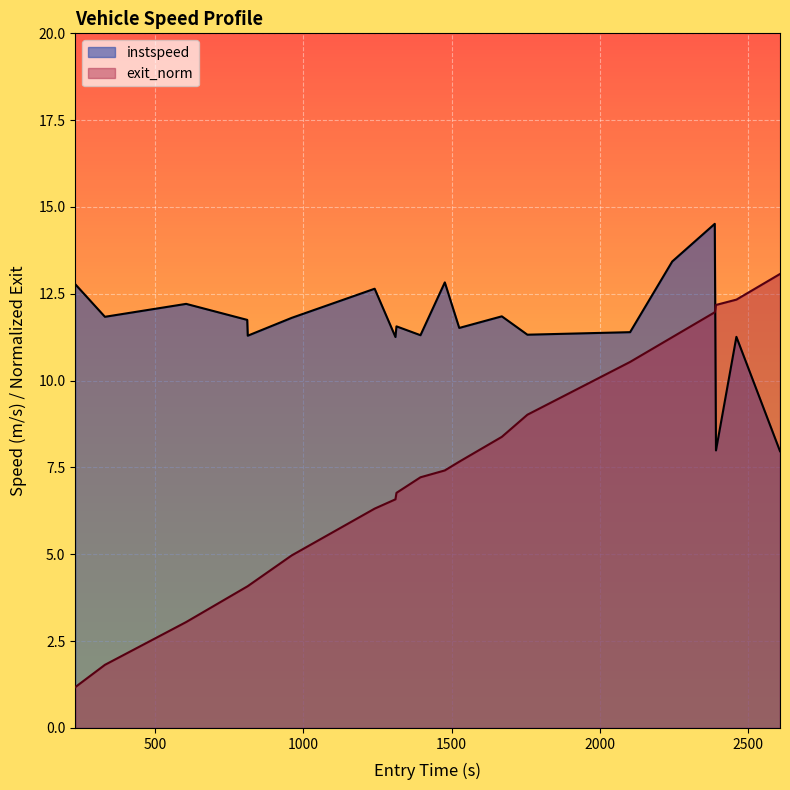

How many categories are shown in the chart?

20